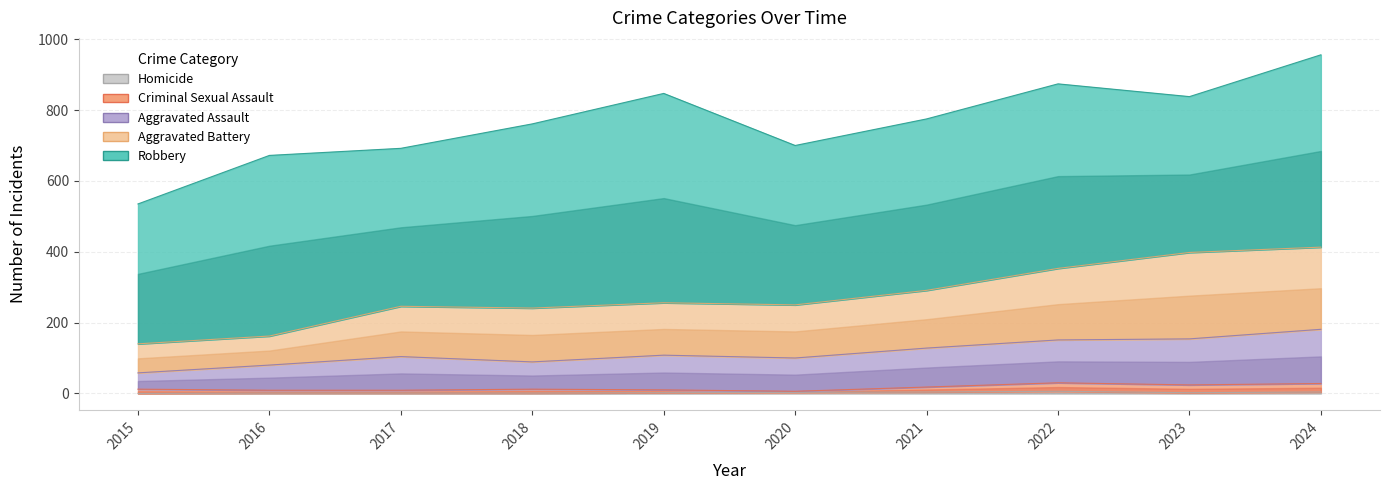

How many data points does each series have?

10